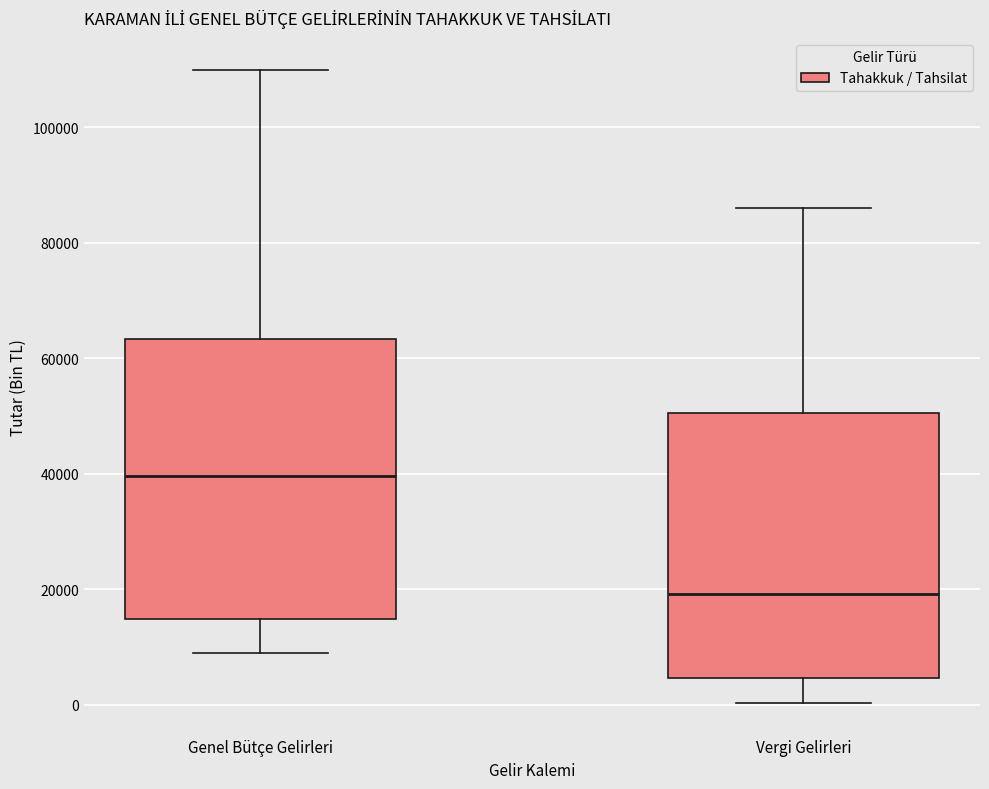

Which box has the lowest median line?

Vergi Gelirleri